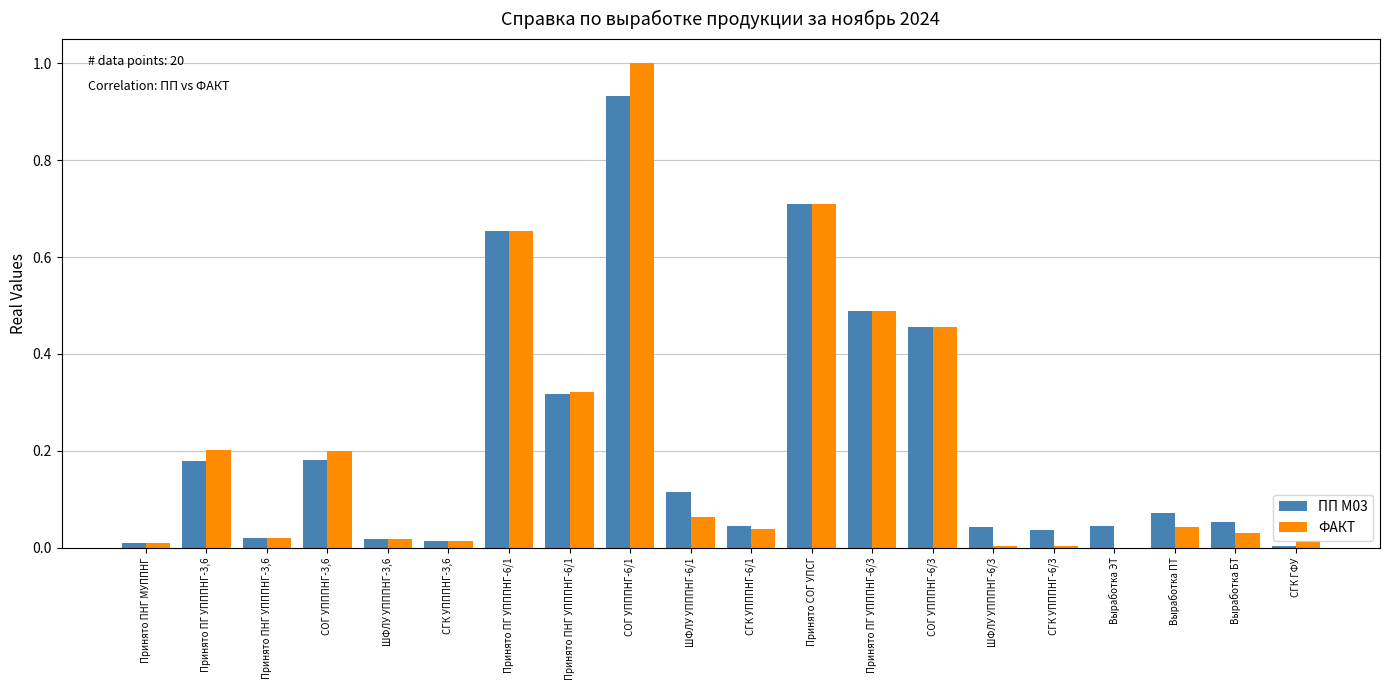

Which category has the highest value in the ПП М03 series?

СОГ УПППНГ-6/1